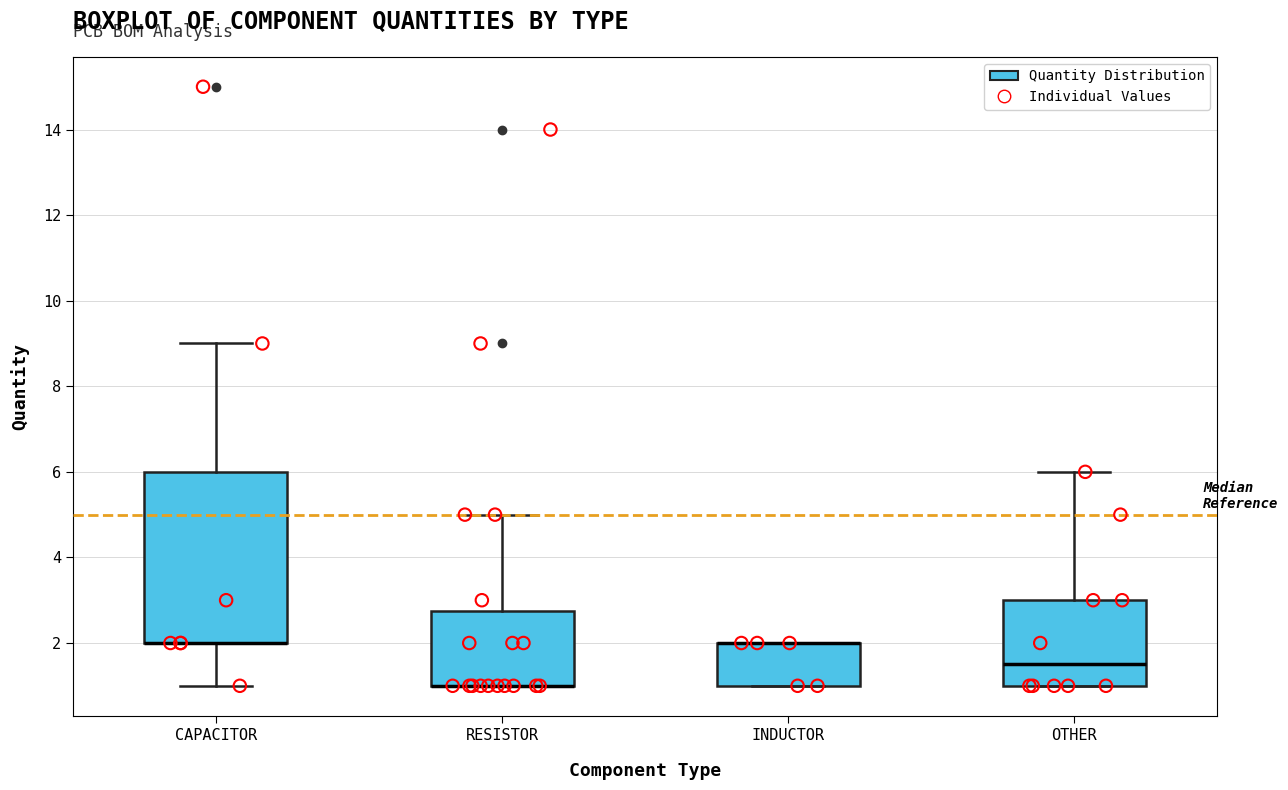

Which box is the tallest, from its lower edge to its upper edge?

CAPACITOR